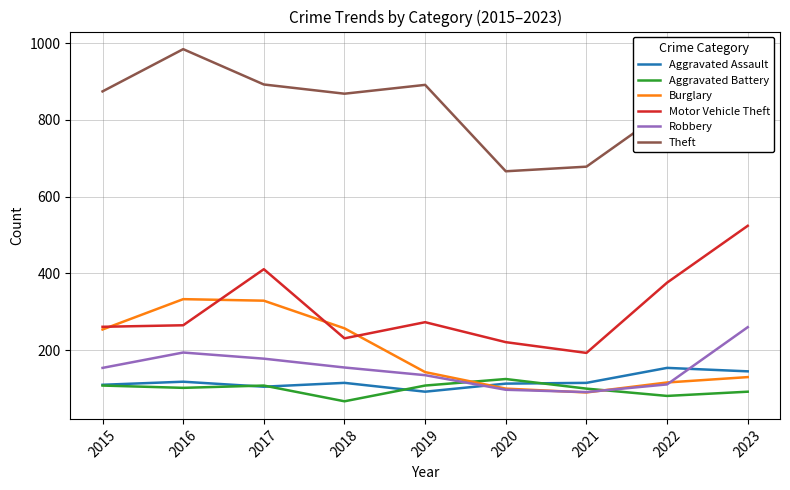

Count the number of categories in the chart.

9